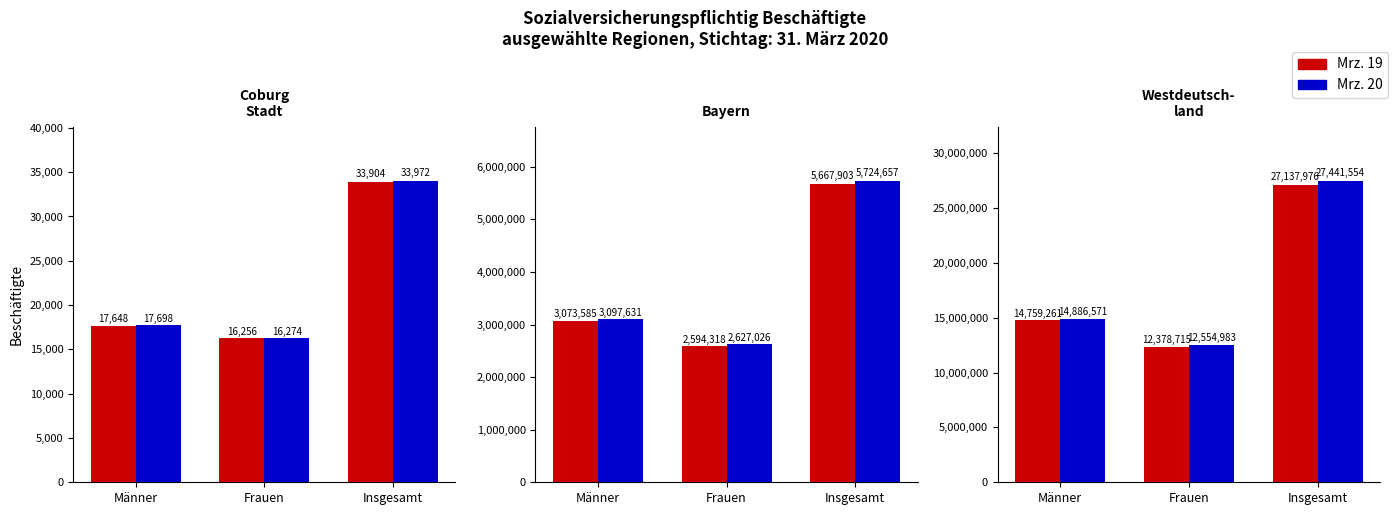

At which label is Mrz. 19 closest to 19758345?

Männer